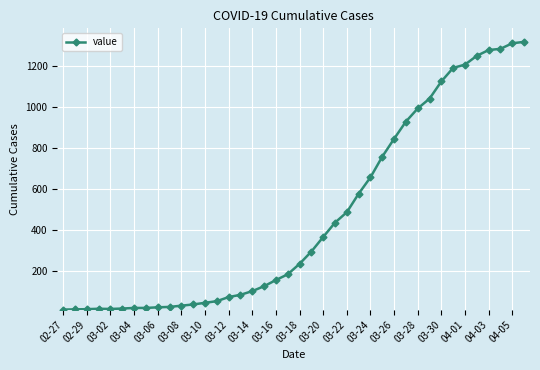

What is the sum of all values?

18689